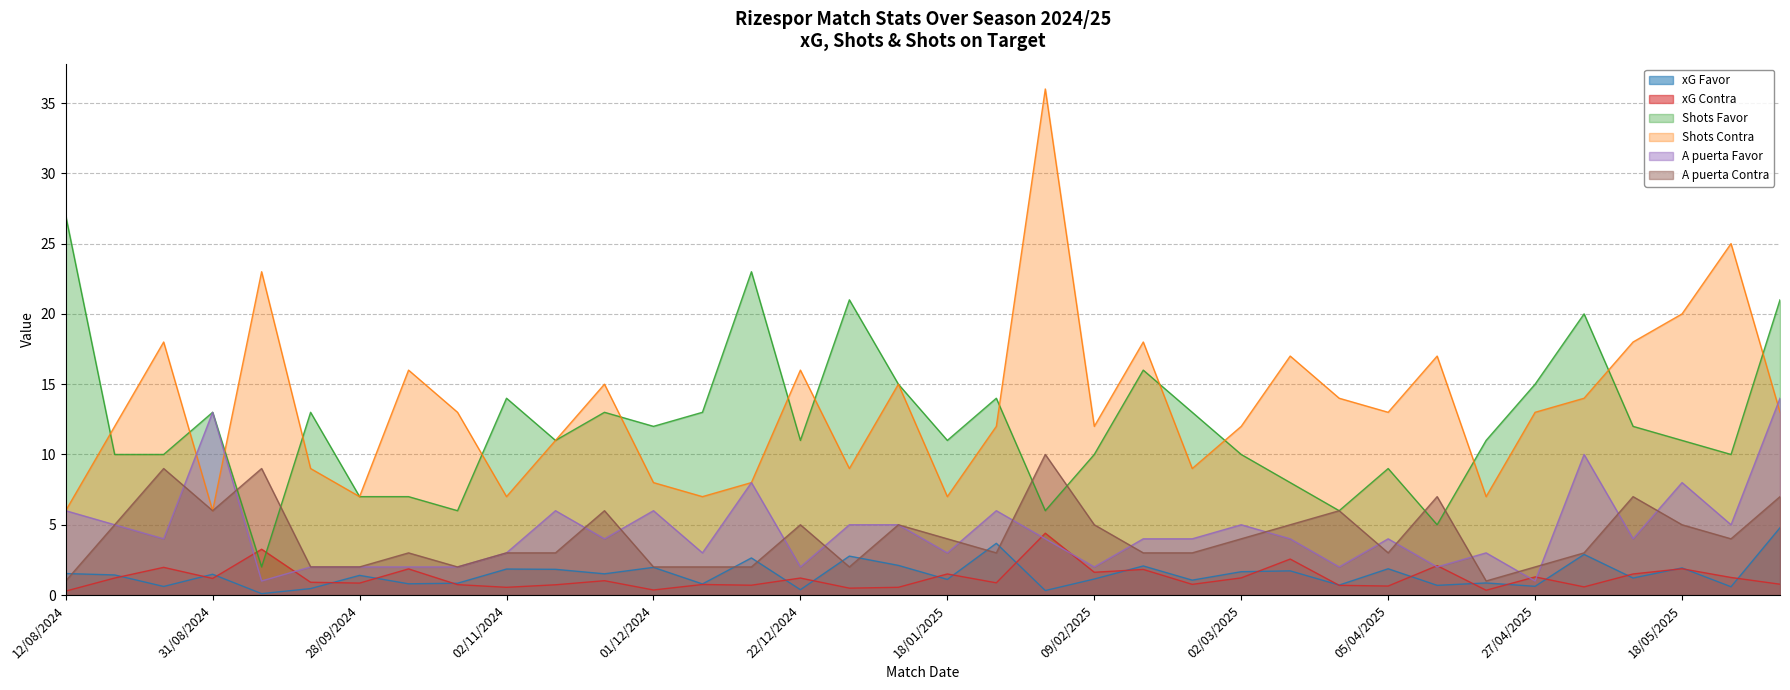

Which series has the widest spread of values?

Shots Contra